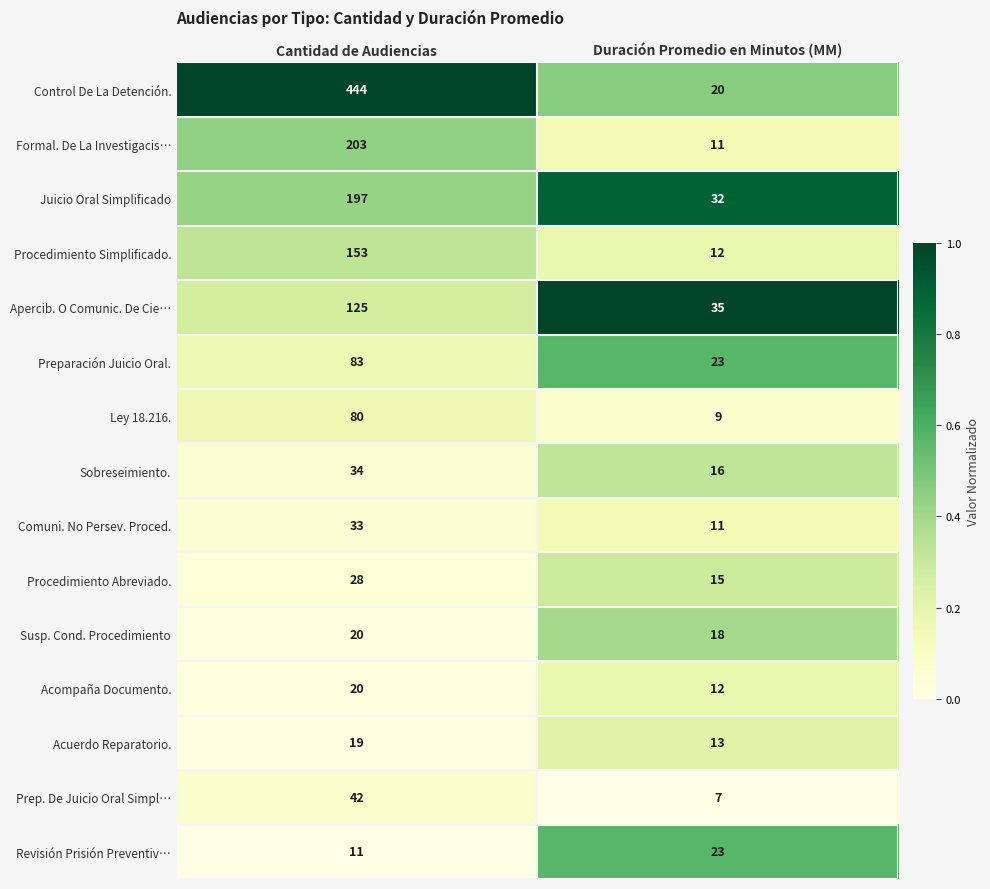

Between Cantidad de Audiencias and Duración Promedio en Minutos (MM), which series saw the biggest shift?

Control De La Detención.